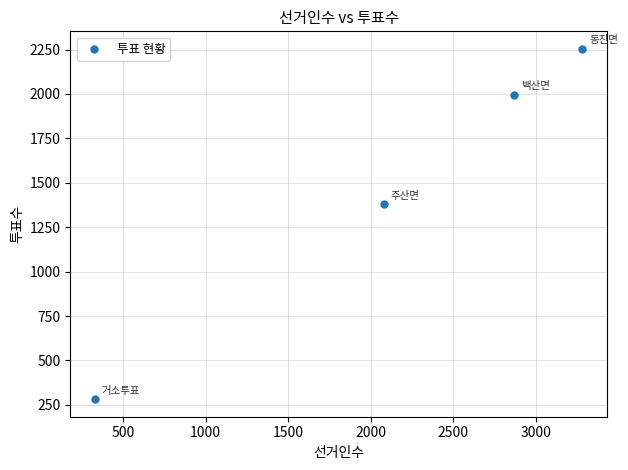

What Y value in the scatter plot is closest to 1268?

1380